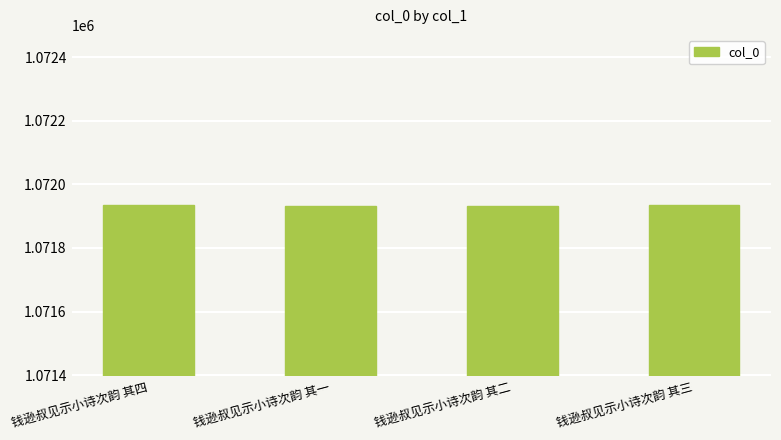

What is the ratio of the value at 钱逊叔见示小诗次韵 其一 to the value at 钱逊叔见示小诗次韵 其二?

1.0